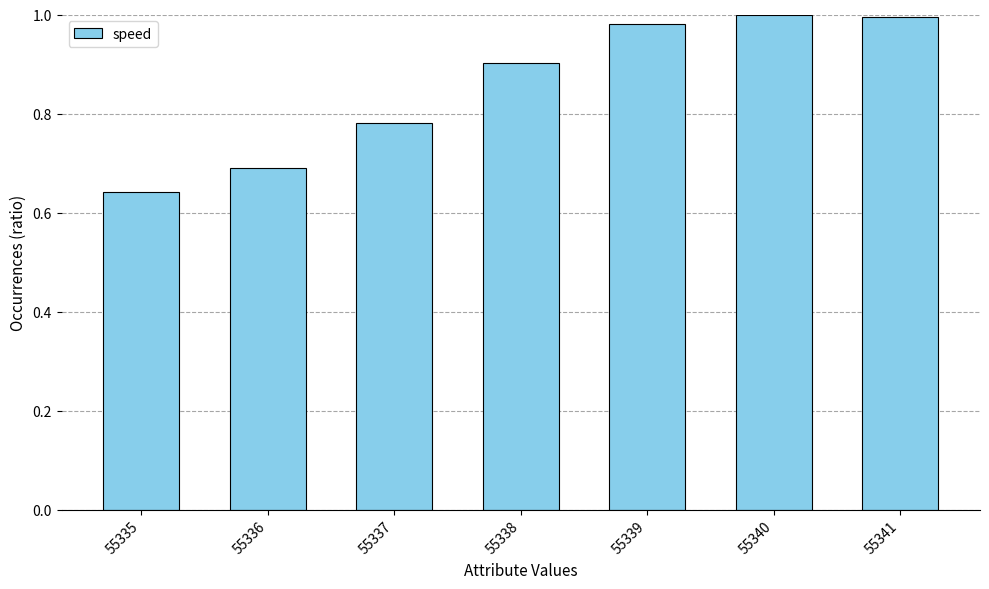

Which has a higher value, 55338 or 55337?

55338